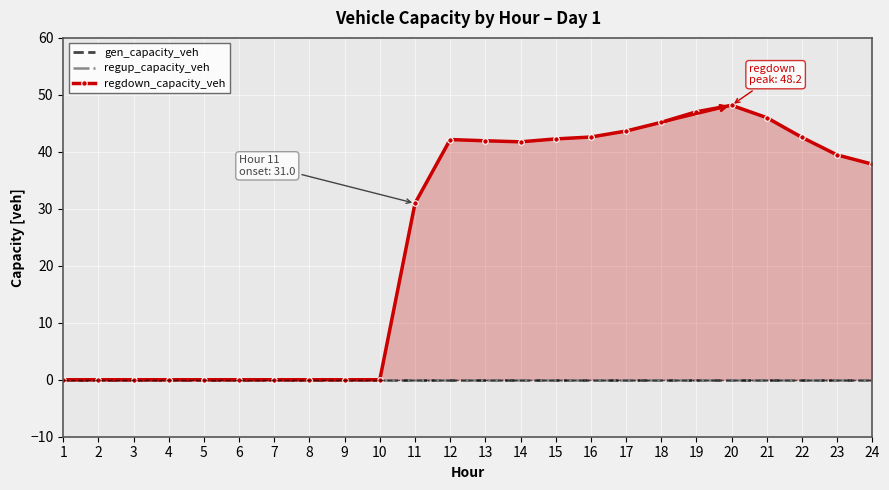

At 1, list the series in order from largest to smallest.

gen_capacity_veh, regup_capacity_veh, regdown_capacity_veh